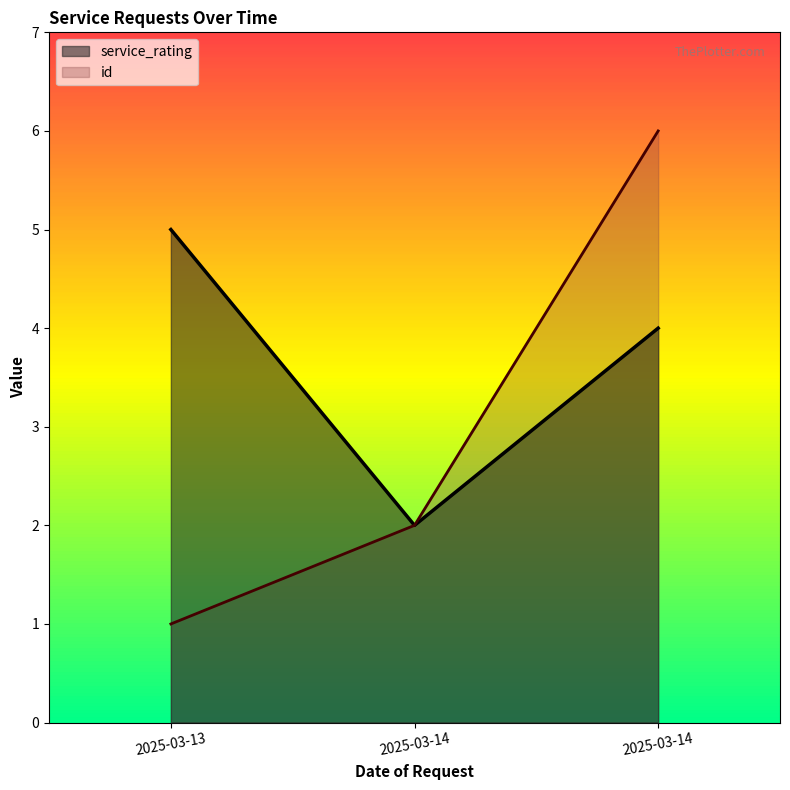

At which label does service_rating reach its minimum?

2025-03-14